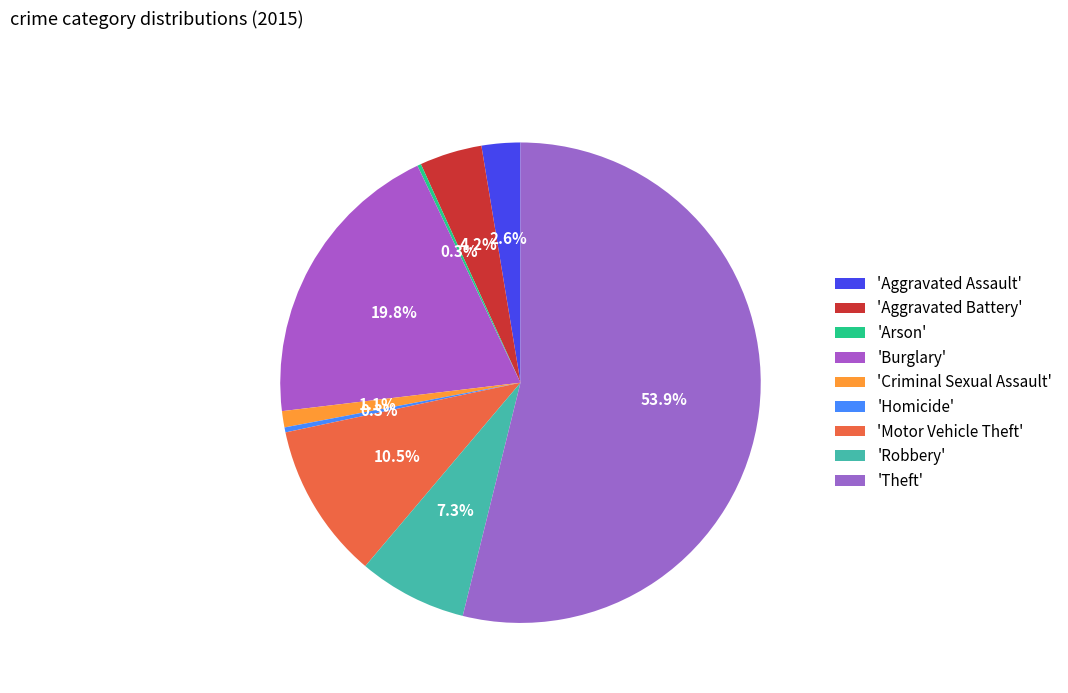

Rank the categories by value from highest to lowest.

Theft, Burglary, Motor Vehicle Theft, Robbery, Aggravated Battery, Aggravated Assault, Criminal Sexual Assault, Homicide, Arson